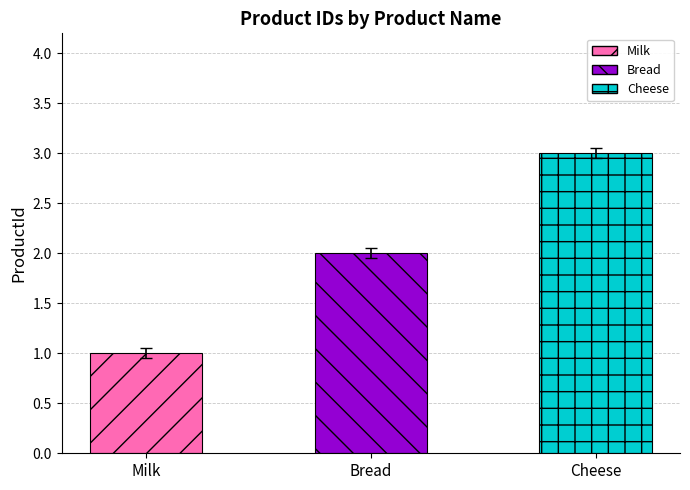

The value at Bread is 2. True or false?

True